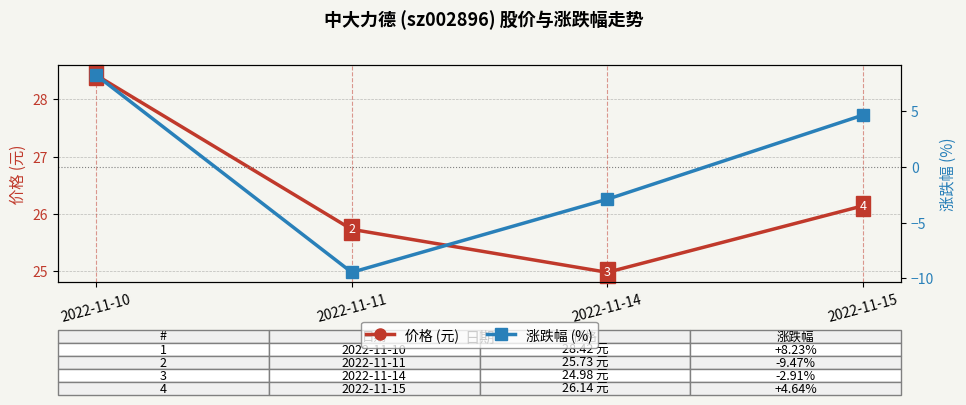

Is it true that 价格 (元) equals 28.4 at 2022-11-10?

True